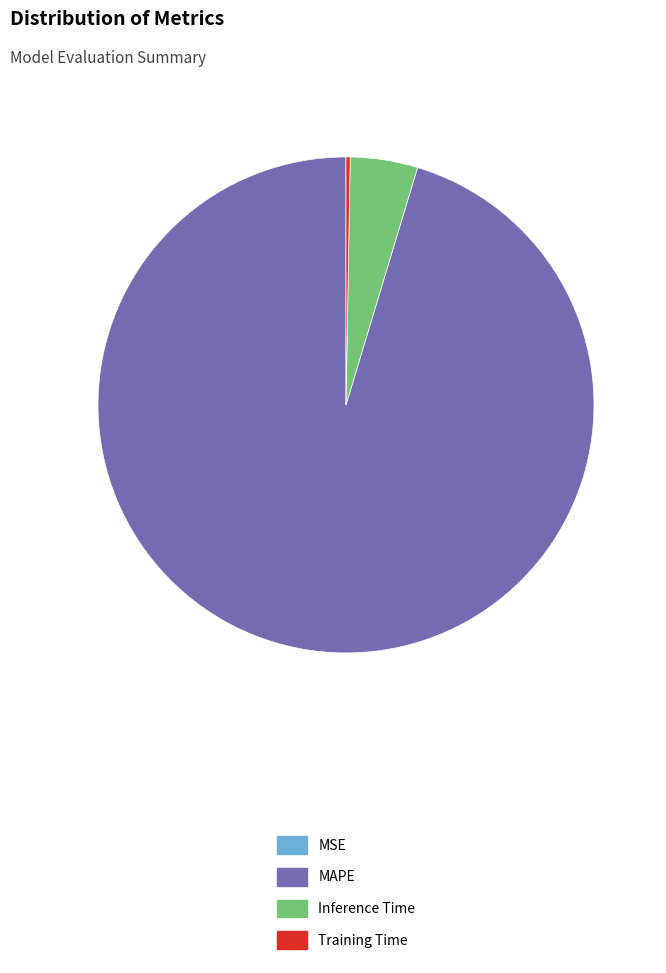

Is it true that MAPE is 89% of the pie?

False